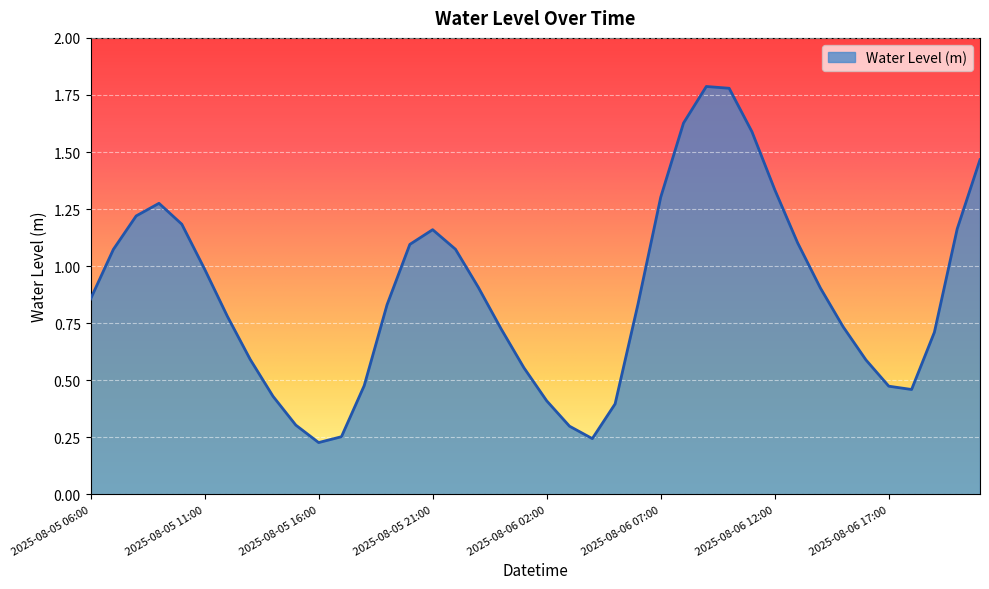

Where is the data nearest to the value 1?

2025-08-05 11:00